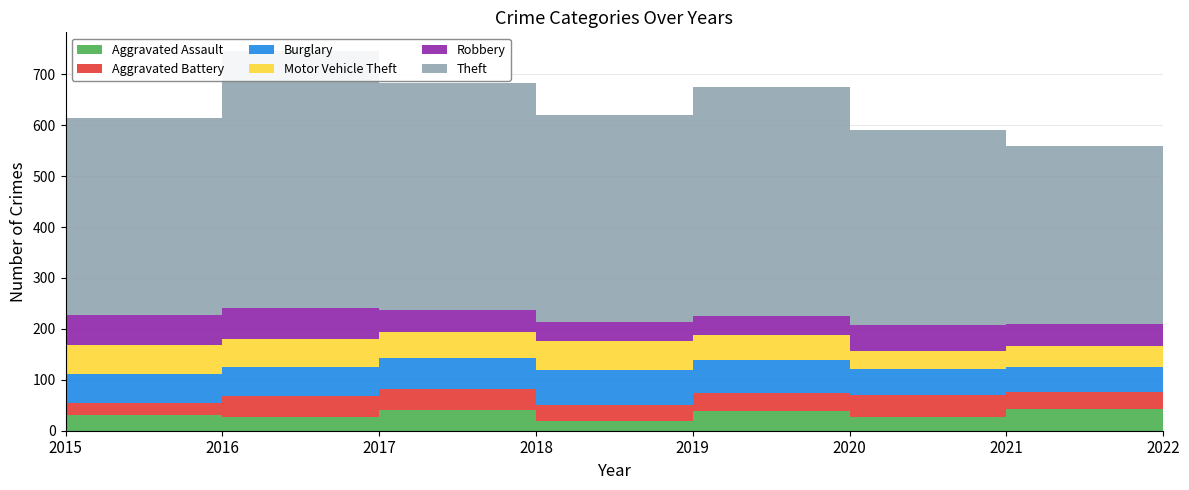

Reading left to right, transcribe all the data shown in this chart.

Aggravated Assault: 2015=31	2016=27	2017=41	2018=19	2019=38	2020=27	2021=43	2022=33
Aggravated Battery: 2015=24	2016=41	2017=40	2018=32	2019=37	2020=43	2021=33	2022=29
Burglary: 2015=56	2016=57	2017=62	2018=69	2019=64	2020=51	2021=50	2022=62
Motor Vehicle Theft: 2015=57	2016=55	2017=50	2018=57	2019=48	2020=36	2021=41	2022=65
Robbery: 2015=59	2016=61	2017=45	2018=36	2019=38	2020=50	2021=42	2022=49
Theft: 2015=387	2016=504	2017=445	2018=407	2019=449	2020=383	2021=350	2022=491